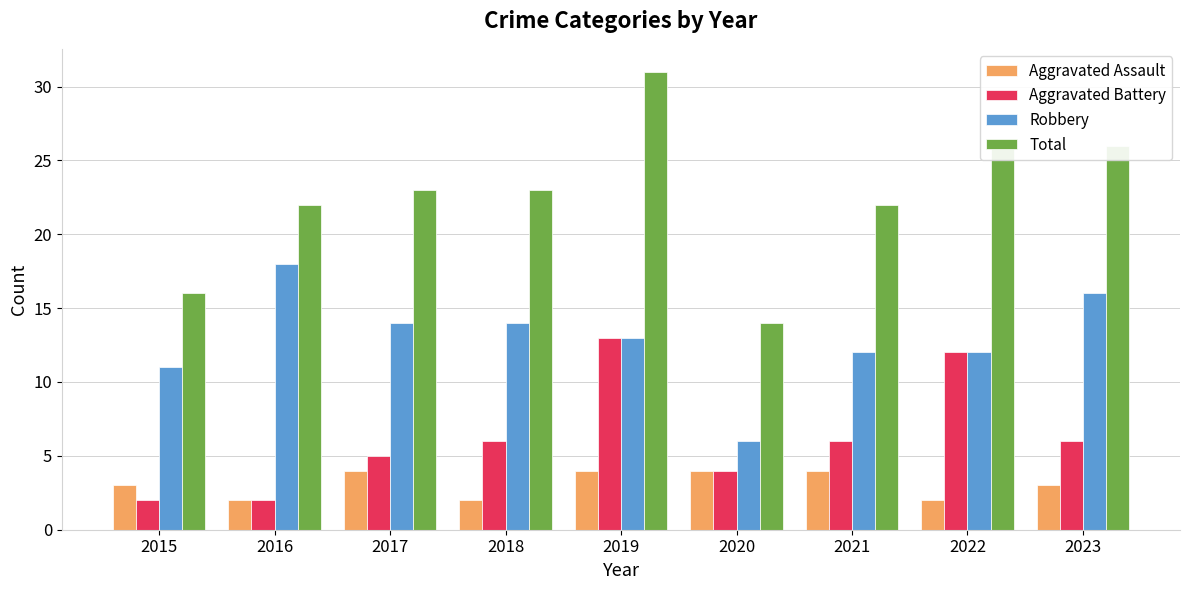

The Robbery series shows 14 at 2017. True or false?

True